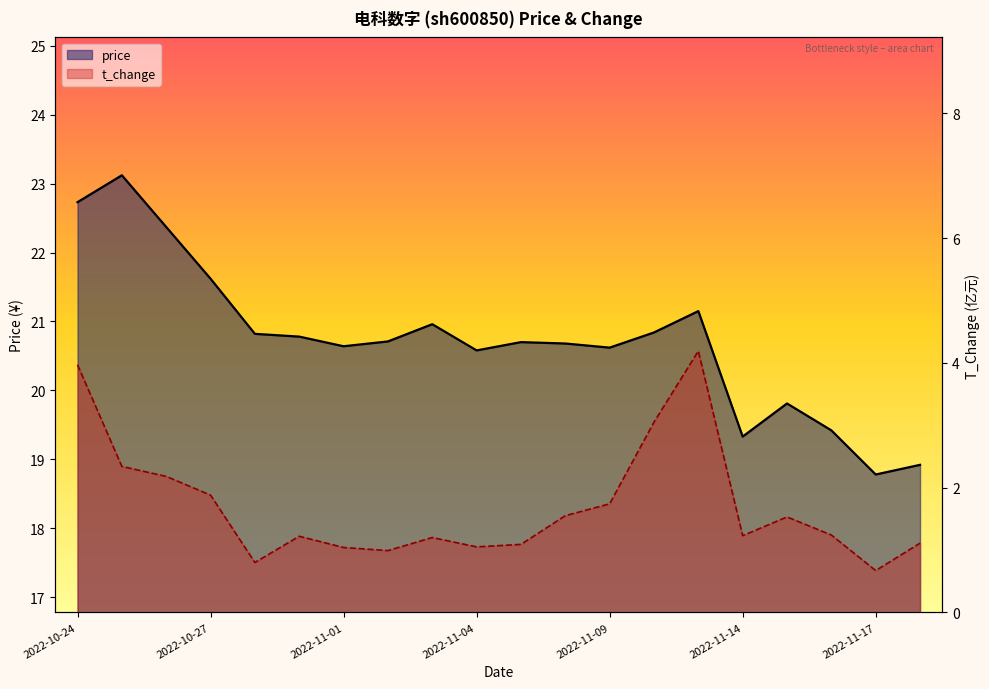

What is the difference between the highest and lowest values at 2022-11-01?

19.6